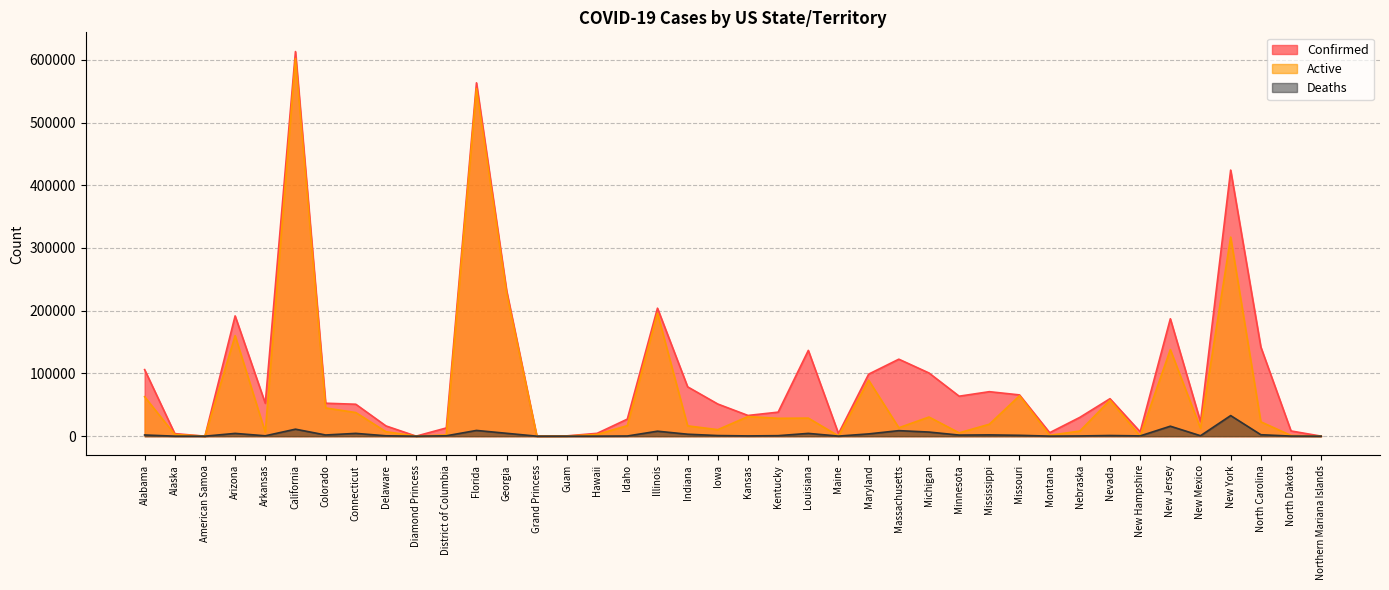

Which series changed the most between California and Illinois?

Confirmed